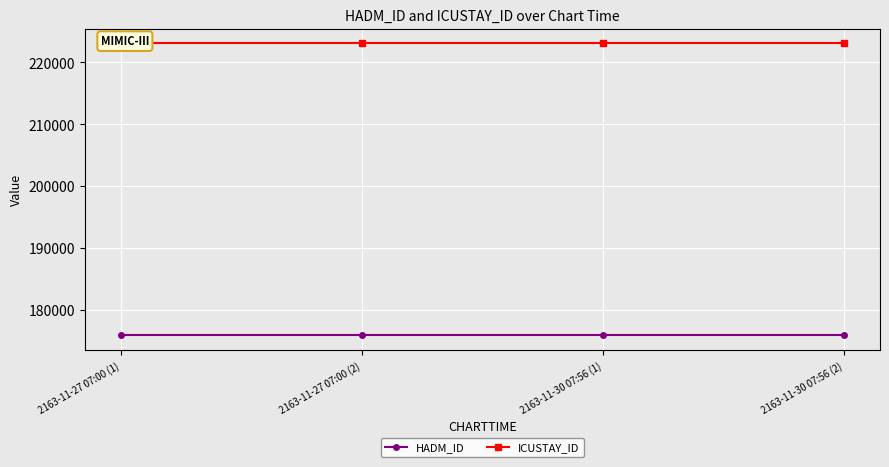

Which series has the largest total across all categories?

ICUSTAY_ID